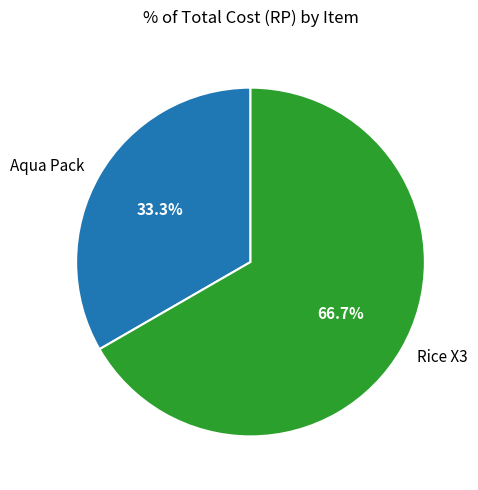

To the nearest percent, what is the combined percentage of Aqua Pack and Rice X3?

100%